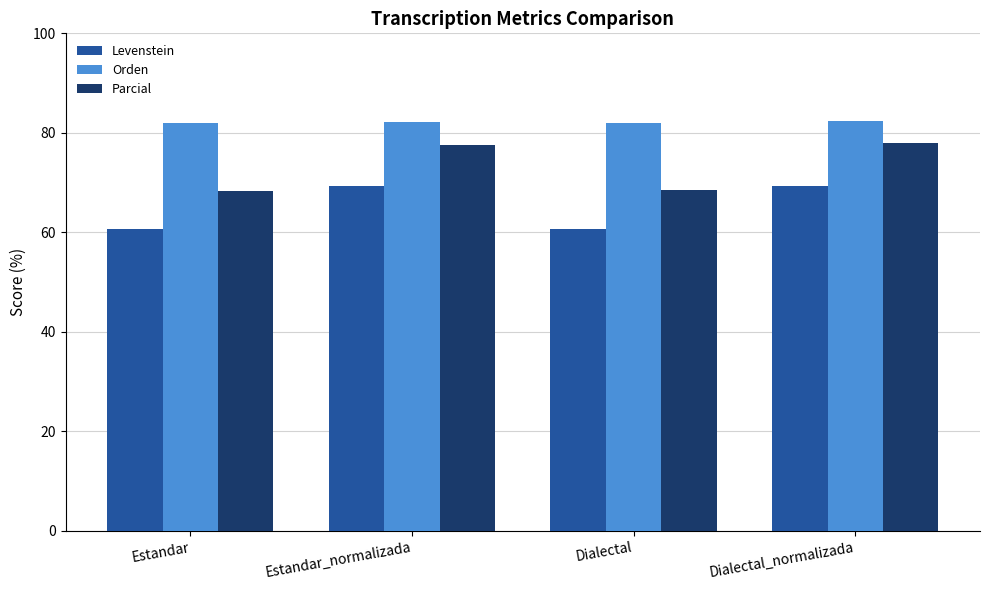

What is the sum of the Levenstein values at Dialectal_normalizada and Estandar?

130.0